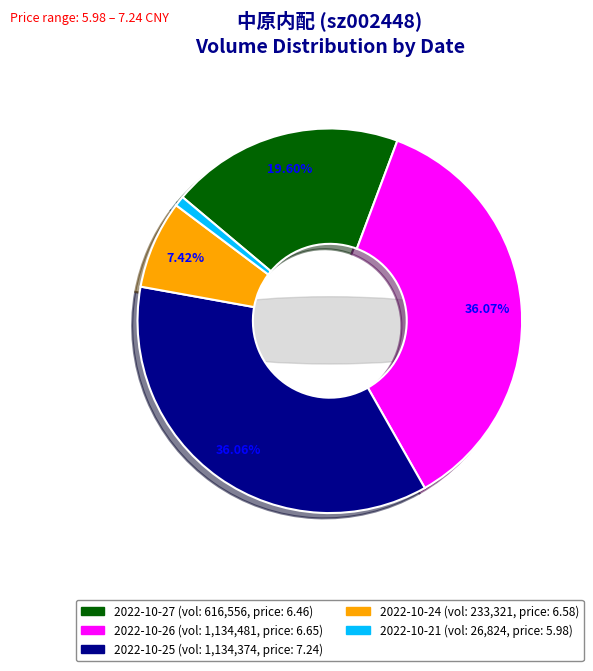

What is the change in value from 2022-10-27 (616556) to 2022-10-26 (1134481)?

+517925